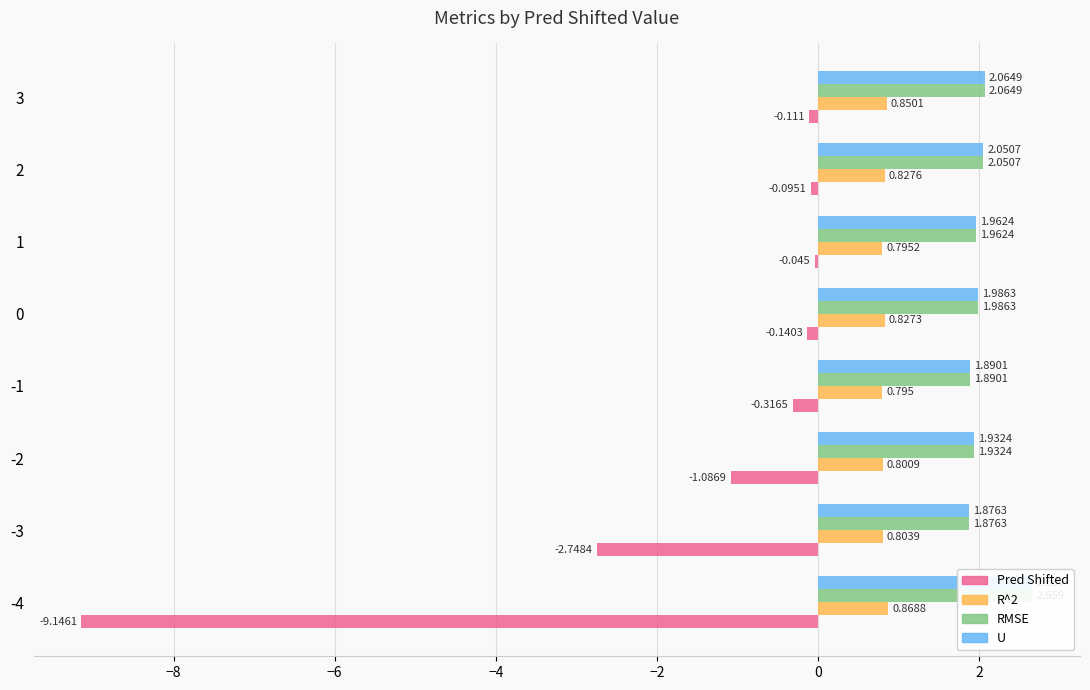

What are all the series names shown in the legend?

Pred Shifted, R^2, RMSE, U